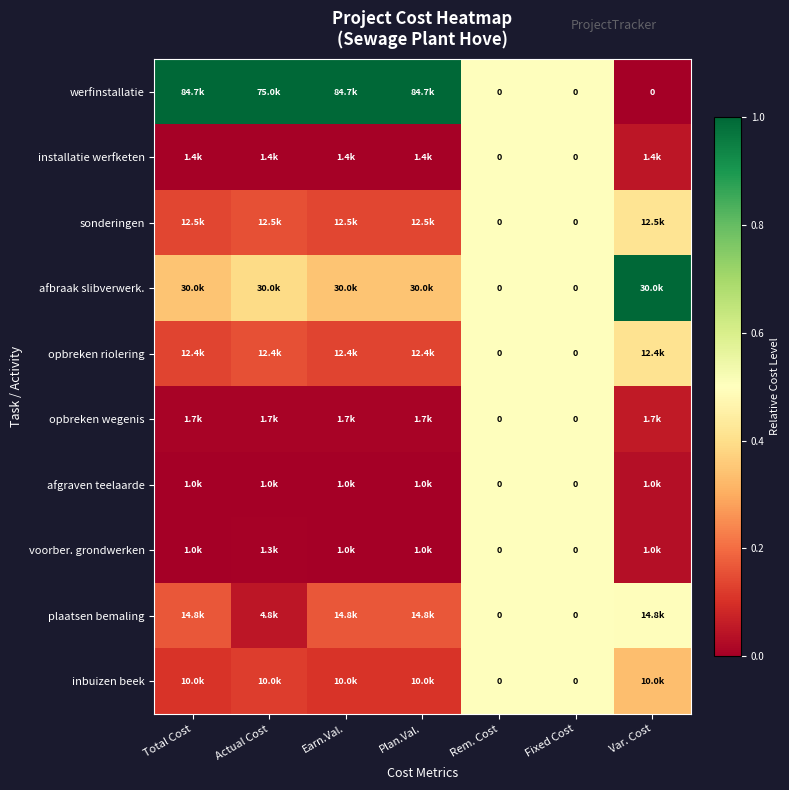

The plaatsen bemaling series shows 0.1 at Actual Cost. True or false?

True